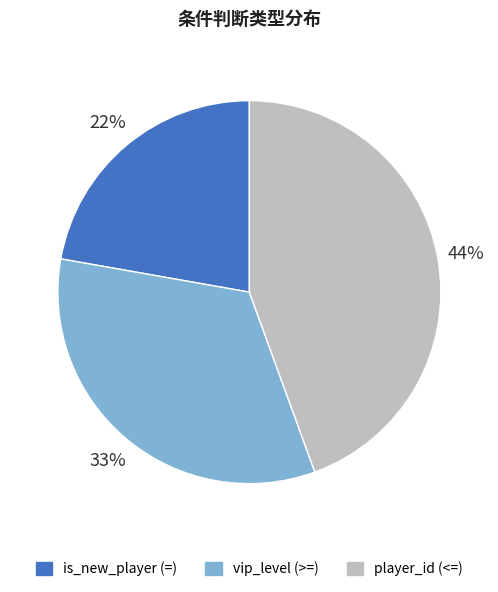

To the nearest percent, what is the average slice percentage?

33%